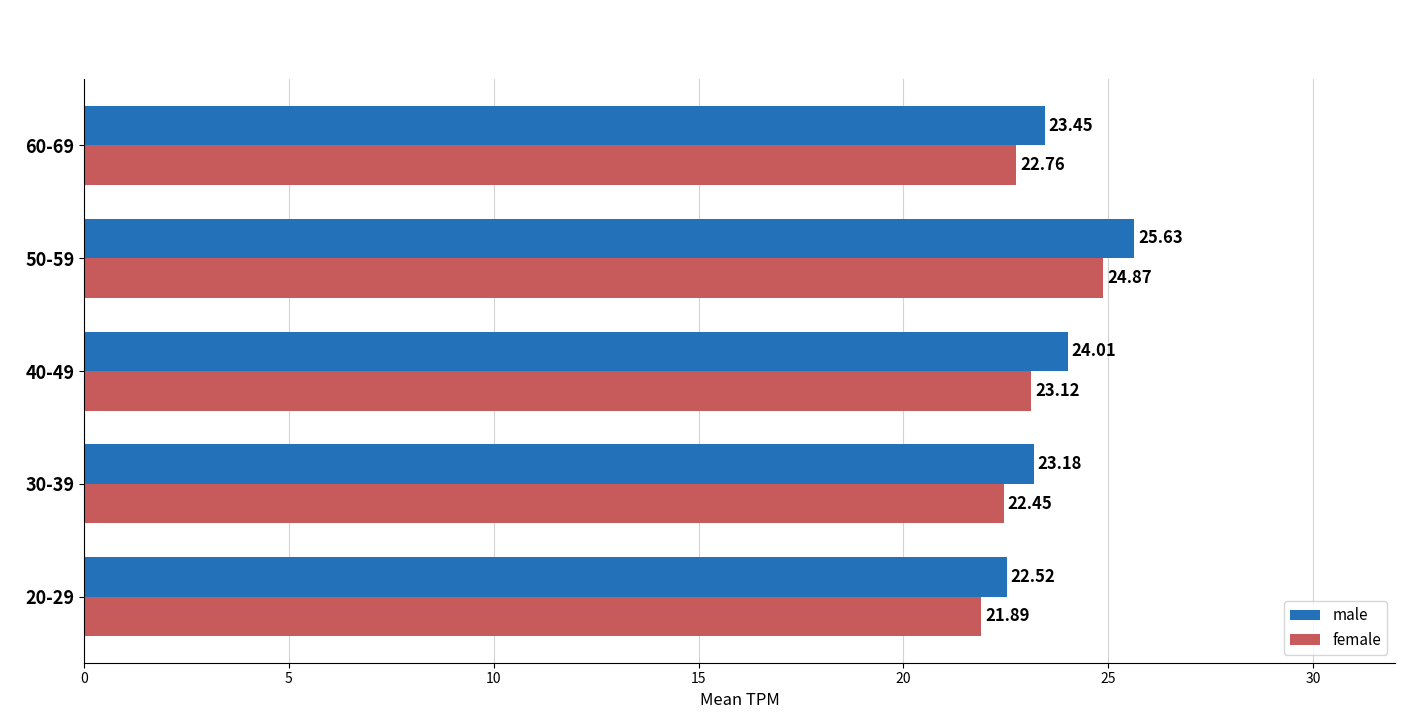

Rank the series at 30-39 from highest to lowest value.

male, female